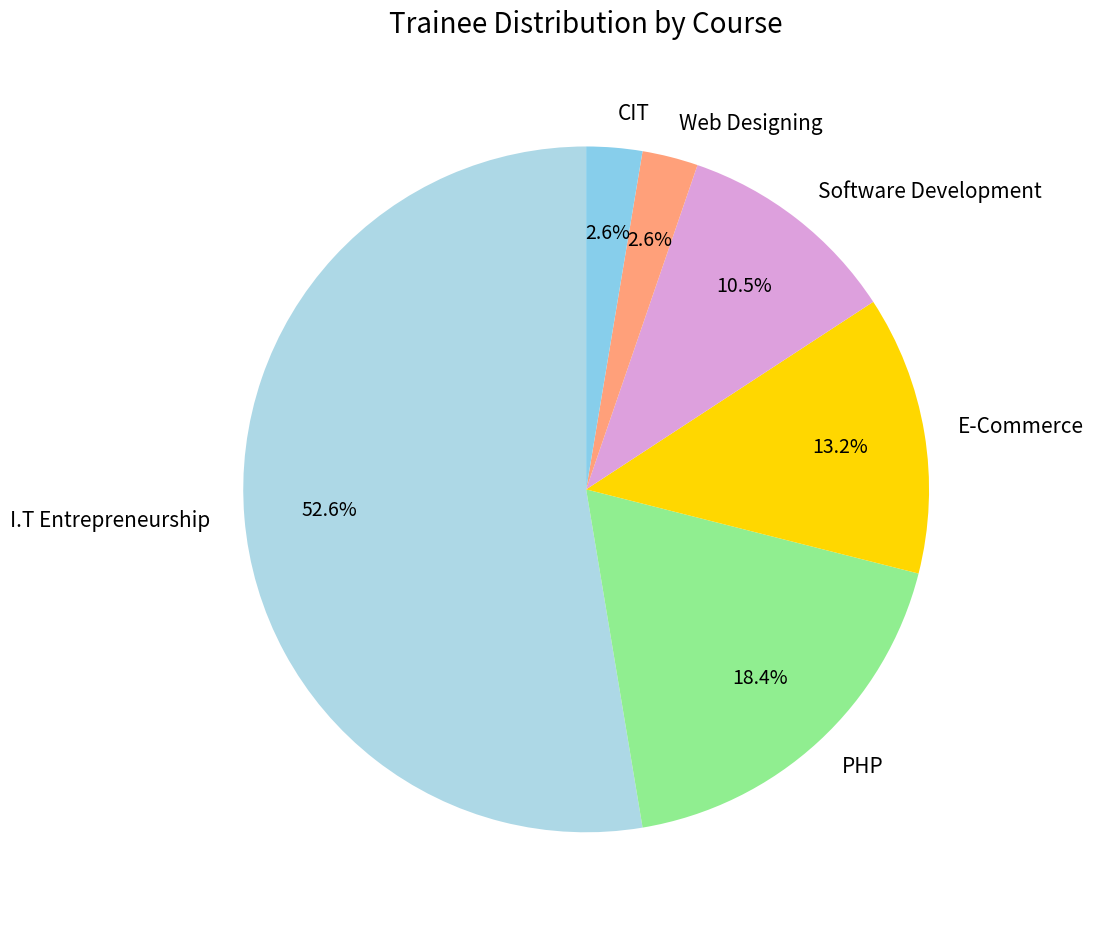

What percentage is NOT represented by PHP?

81.6%